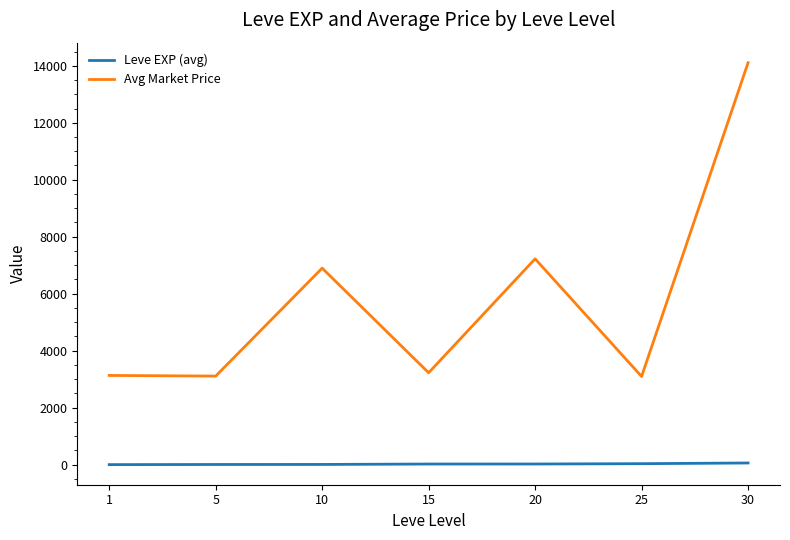

Is it true that Avg Market Price equals 923.2 at 25?

False